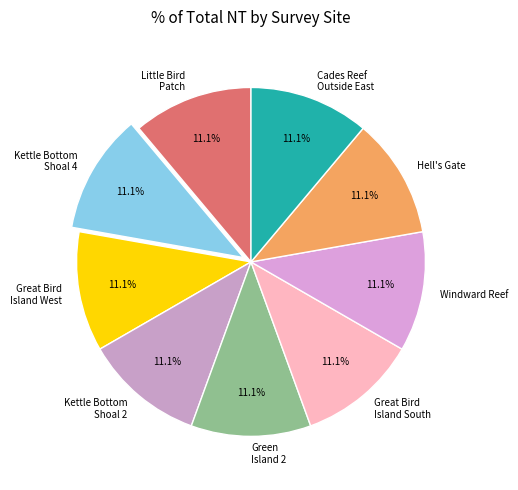

What percentage is NOT represented by Great Bird Island West?

88.9%